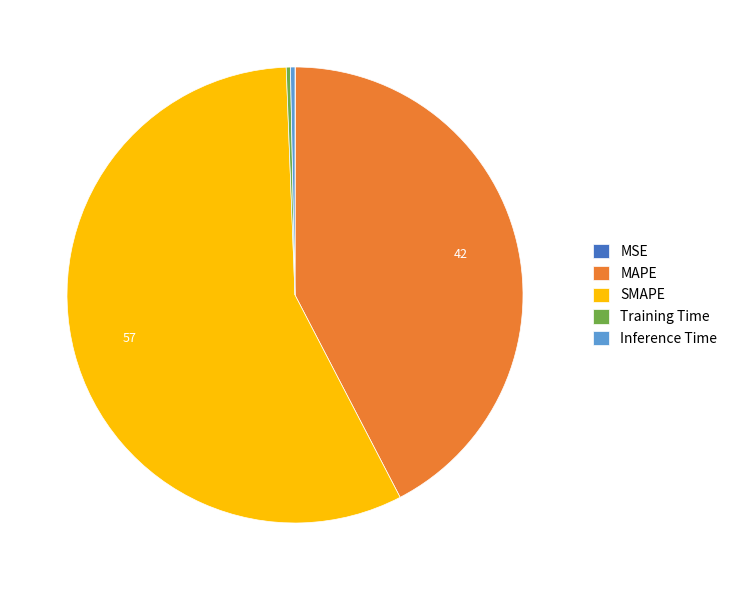

The MAPE slice represents 42% of the pie. True or false?

True